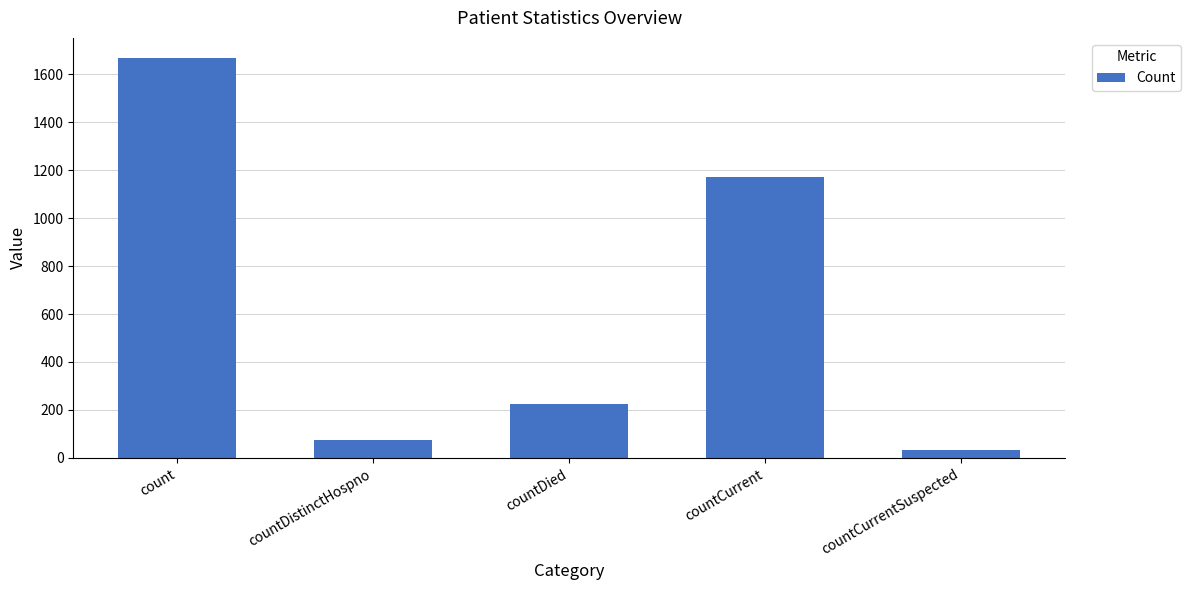

The value at count is 1013. True or false?

False